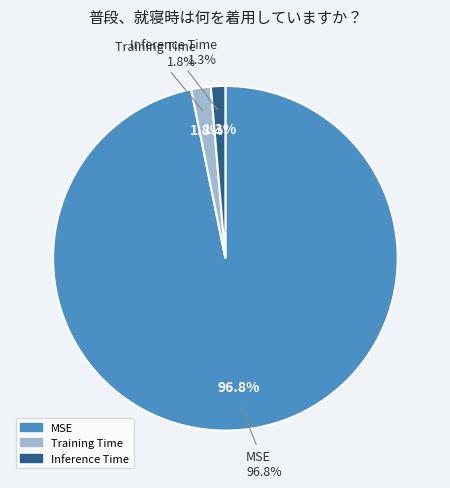

To the nearest percent, what is the difference between the largest and smallest slice percentages?

95%